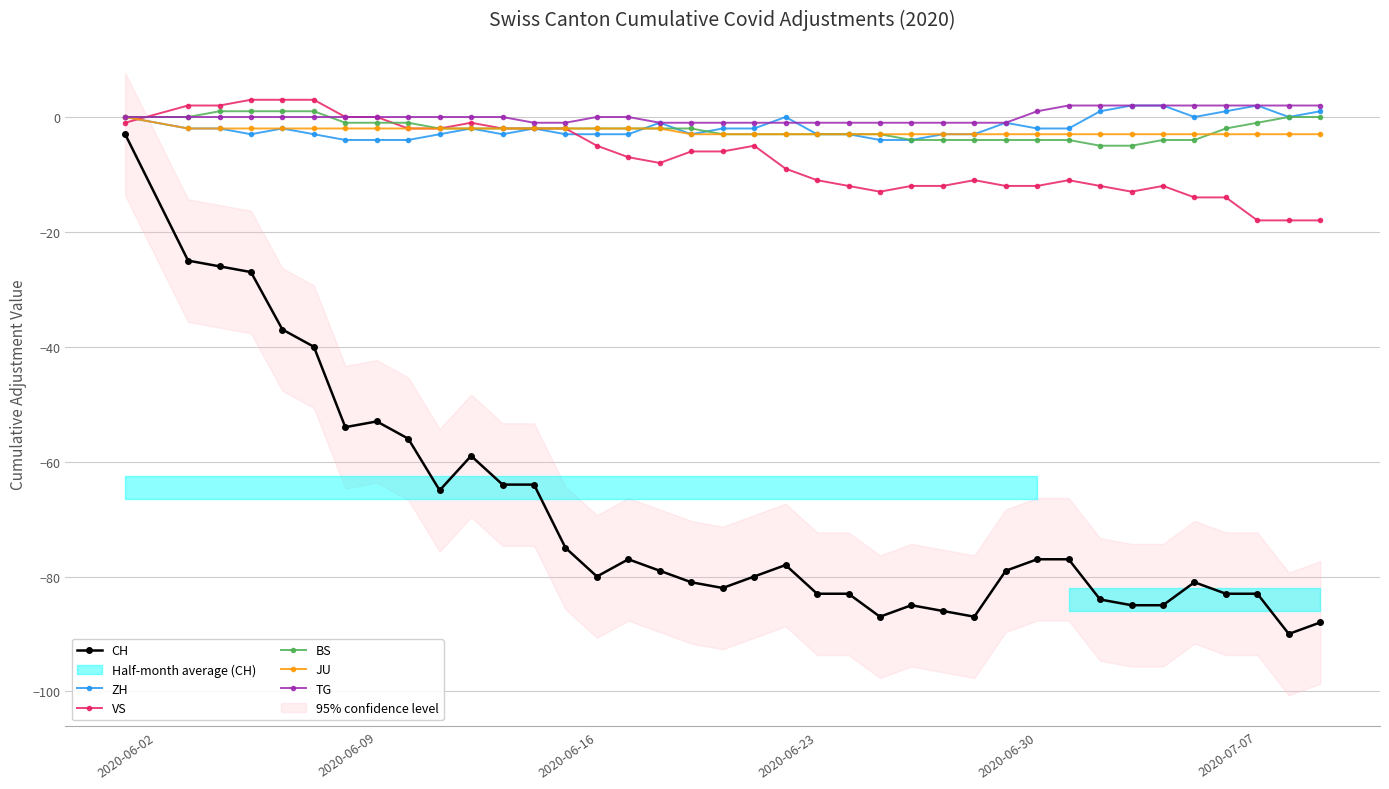

What is the lowest value of the BS series?

-5